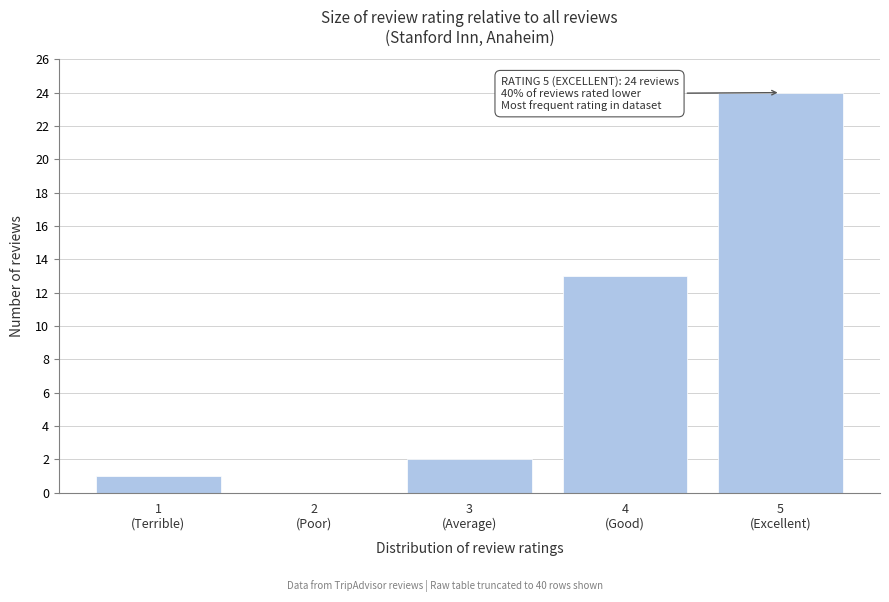

What is the sum of all values?

40